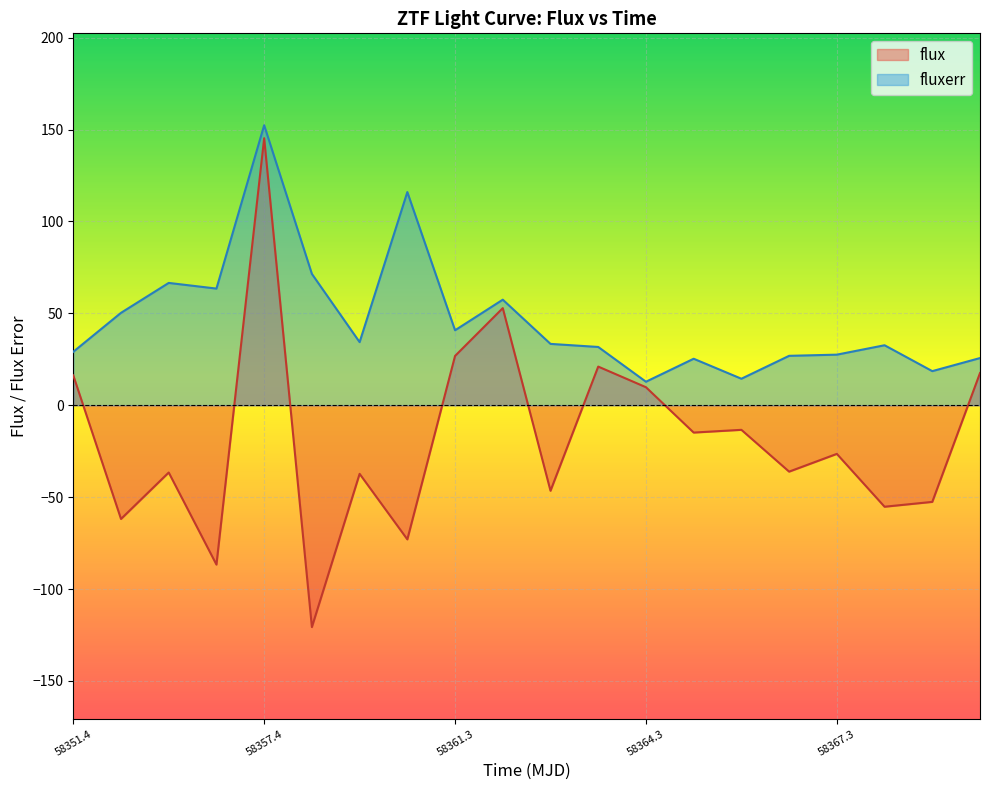

At which category is the sum across all series the highest?

58357.4